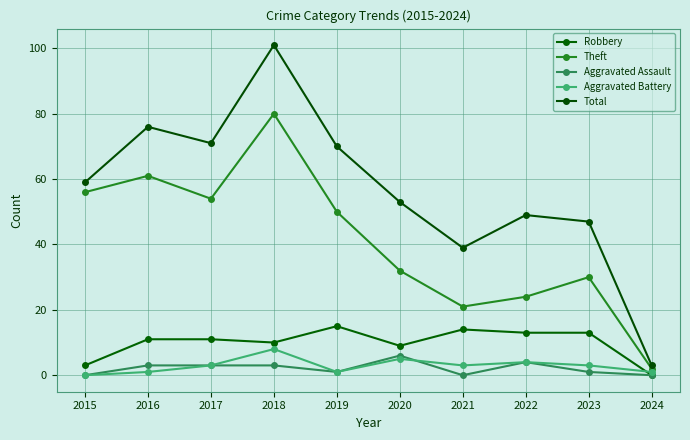

How many data points in Aggravated Assault are less than 3?

5